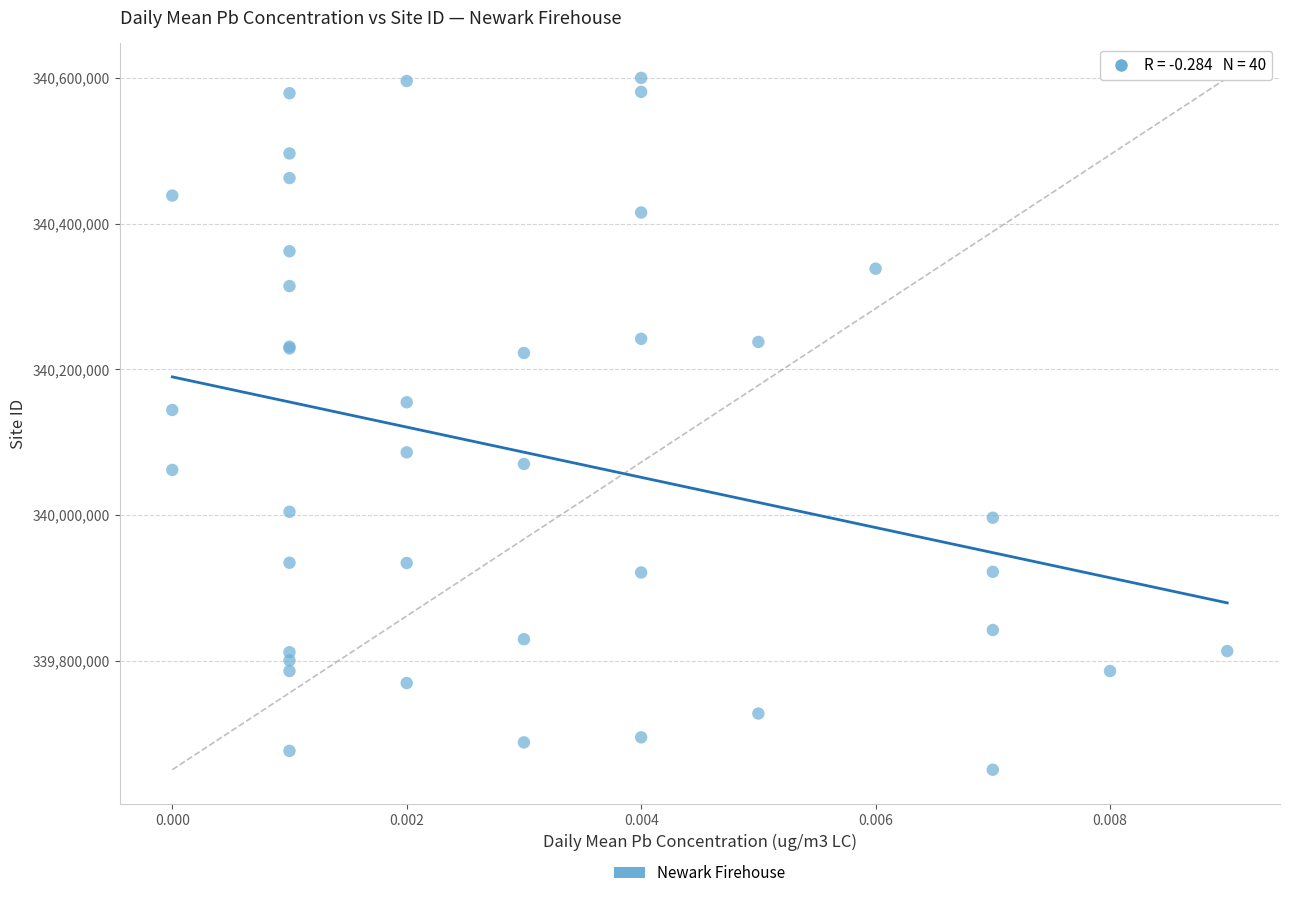

What Y value in the scatter plot is closest to 340125250?

340144237.4